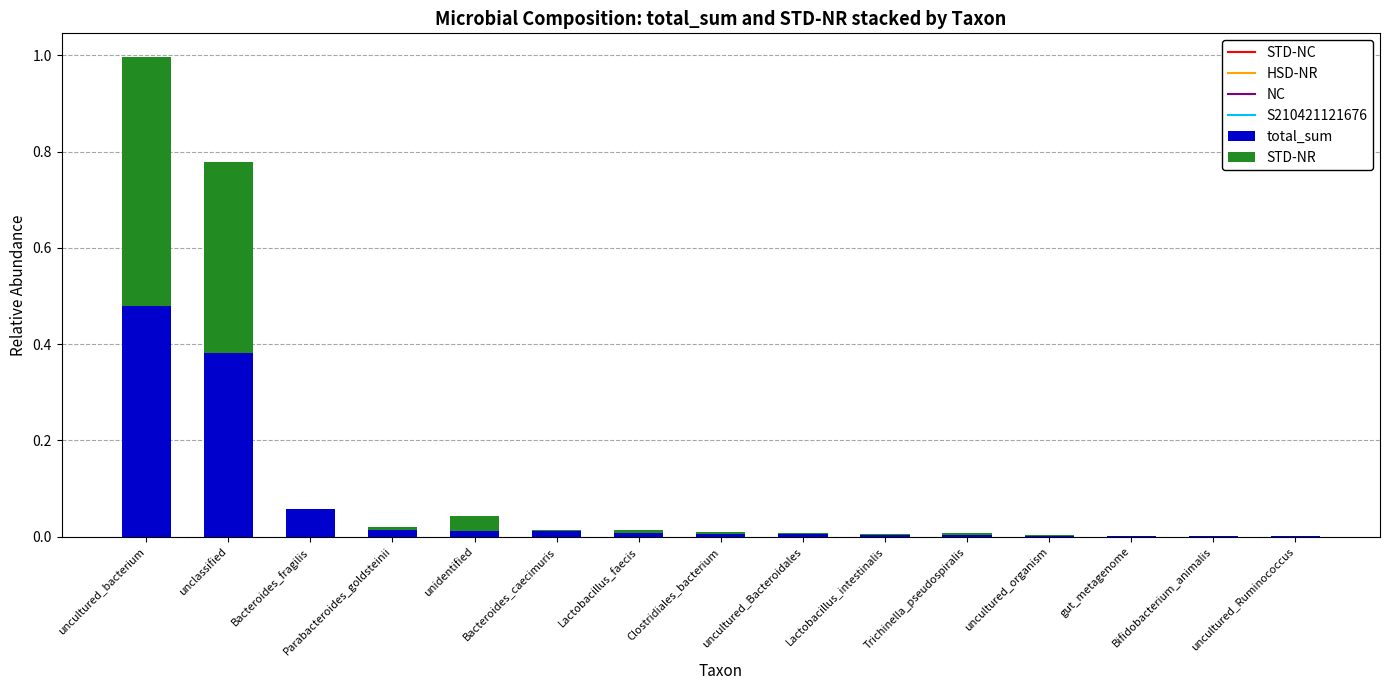

Which category has the highest value in the total_sum series?

uncultured_bacterium